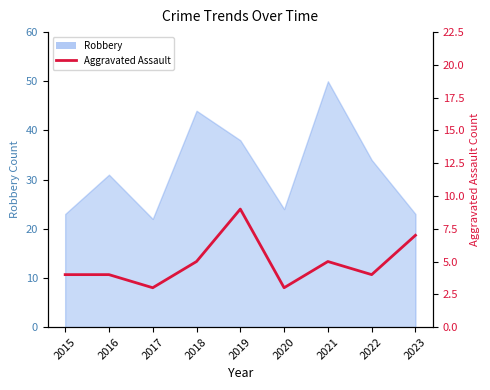

How many lines are shown in the chart?

1